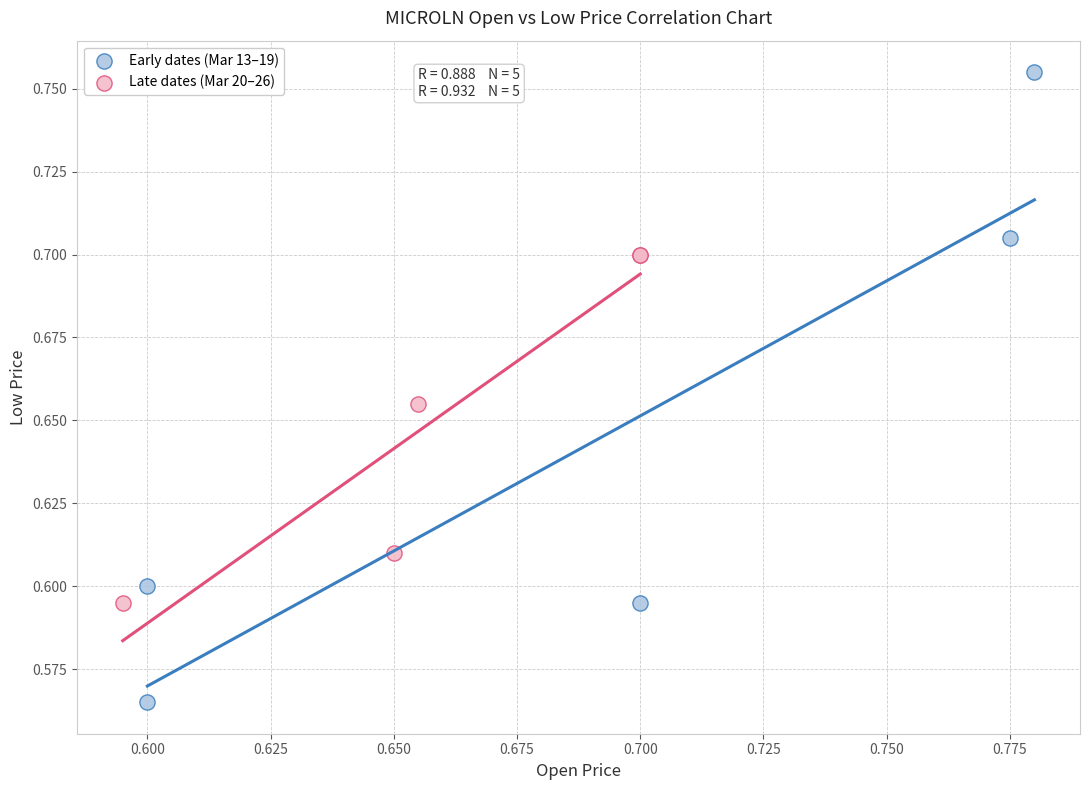

Which series has the widest spread of Y values?

Early dates (Mar 13–19)